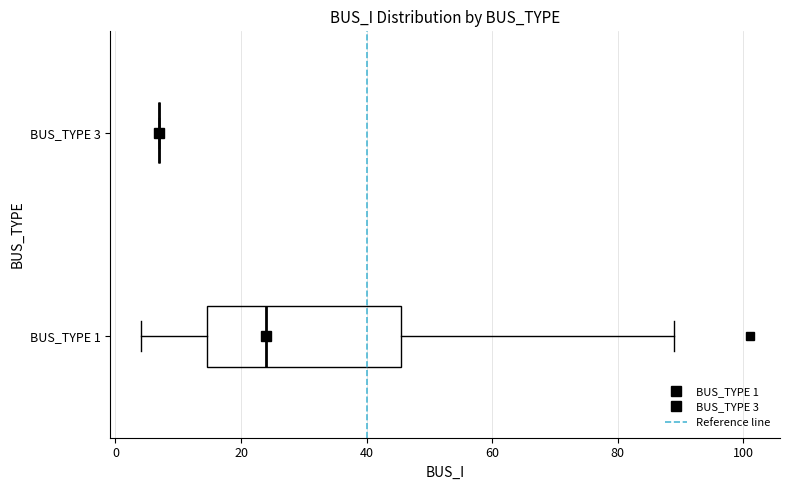

Reading bottom to top, read every box against the x-axis: the position of its median line, the range the box covers, and the ends of its whiskers. The values are not printed on the chart, so give them approximately, as read against the axis.

BUS_TYPE 1: median 24, box 14 to 46, whiskers 4 to 90
BUS_TYPE 3: box collapsed to a line at 8, whiskers 8 to 8